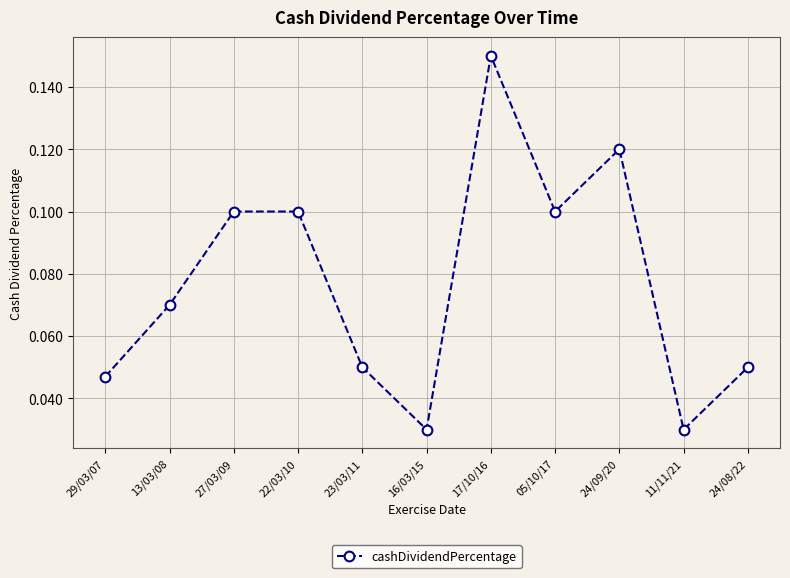

Does the chart display data point markers on the line(s)?

Yes